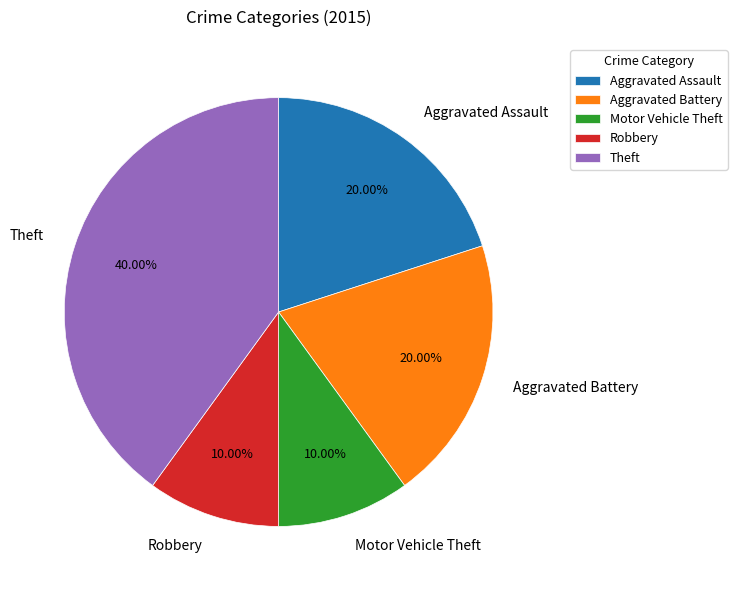

Is there any slice that represents more than half of the pie?

No